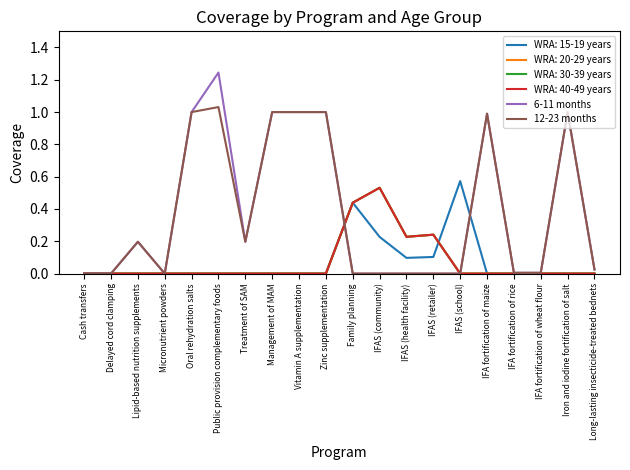

Does the chart display data point markers on the line(s)?

No